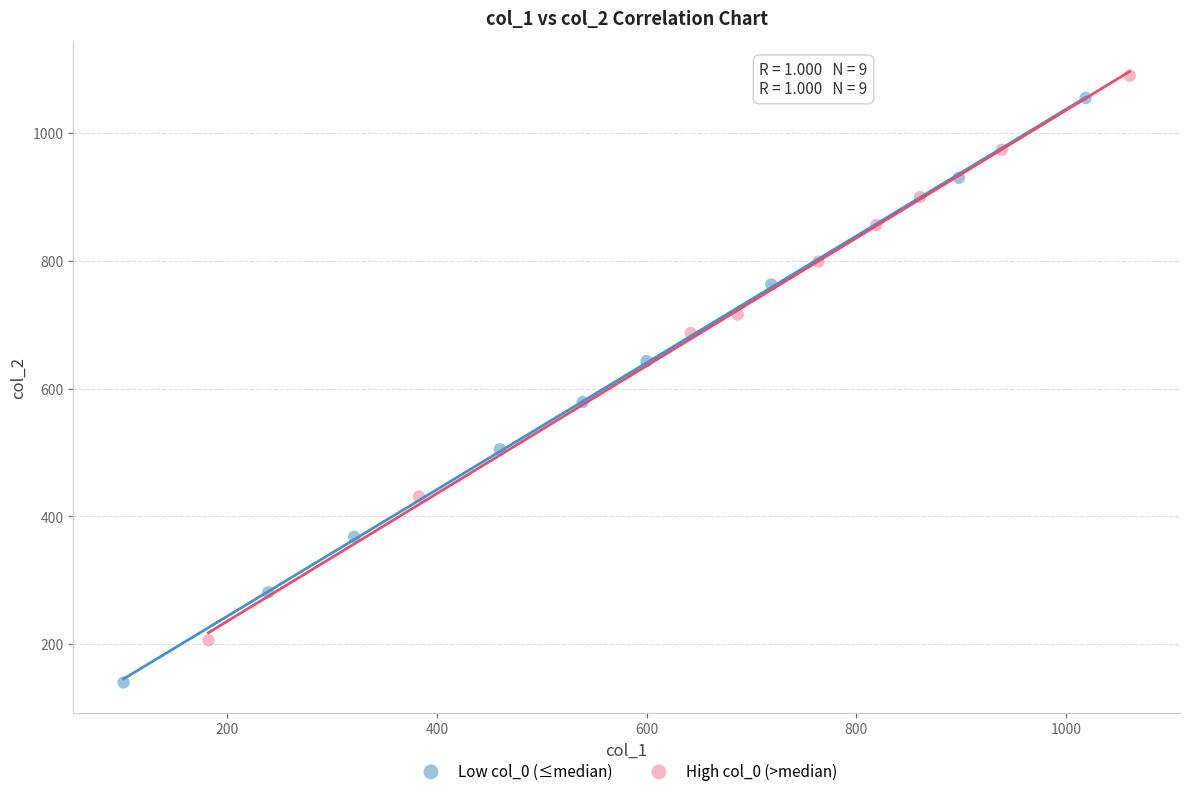

Which series contains the lowest Y value?

Low col_0 (≤median)